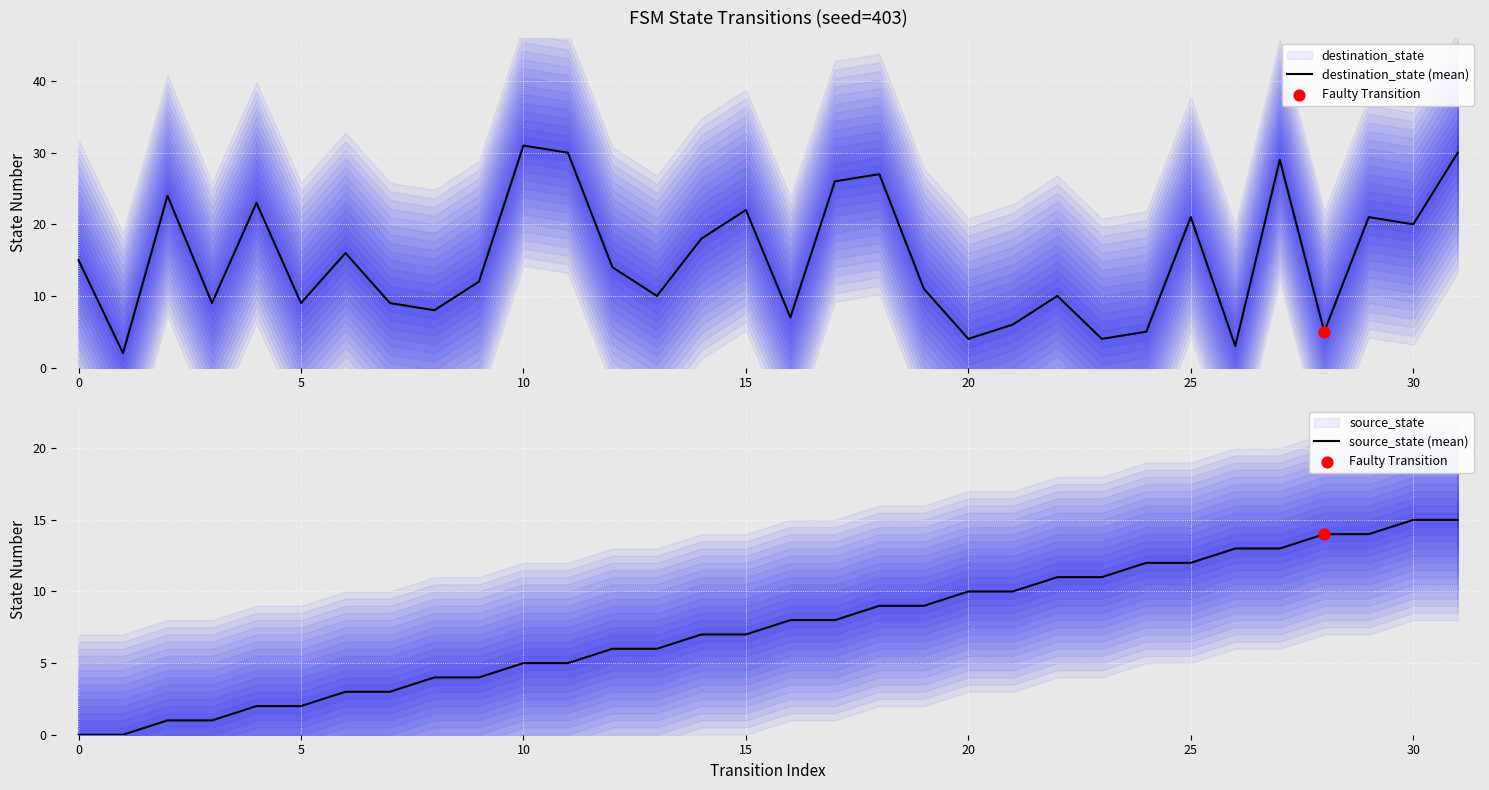

What are all the series names shown in the legend?

destination_state (mean), source_state (mean)